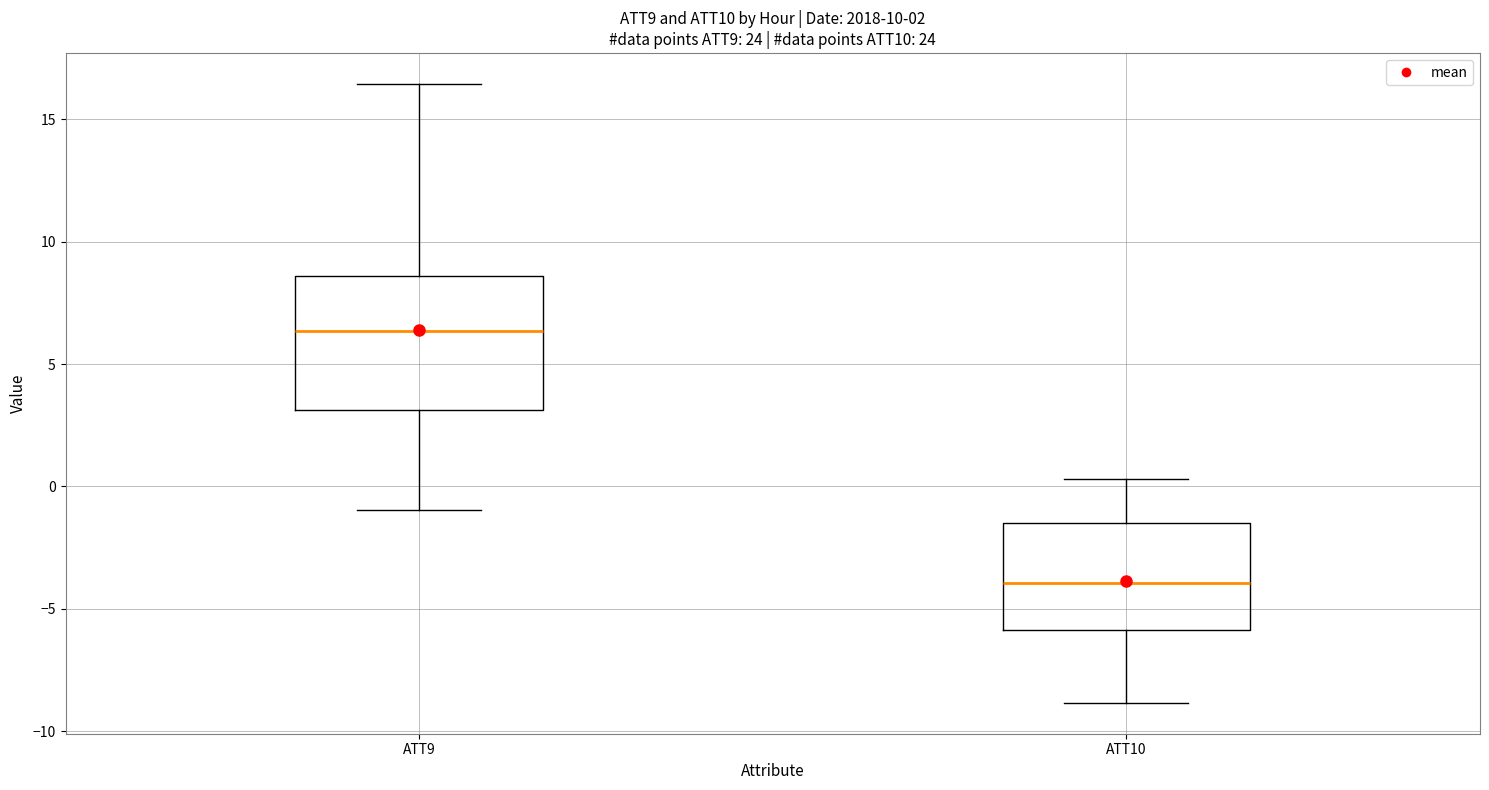

Reading left to right, read every box against the y-axis: the position of its median line, the range the box covers, and the ends of its whiskers. The values are not printed on the chart, so give them approximately, as read against the axis.

ATT9: median 6.5, box 3.0 to 8.5, whiskers -1.0 to 16.5
ATT10: median -4.0, box -6.0 to -1.5, whiskers -9.0 to 0.5